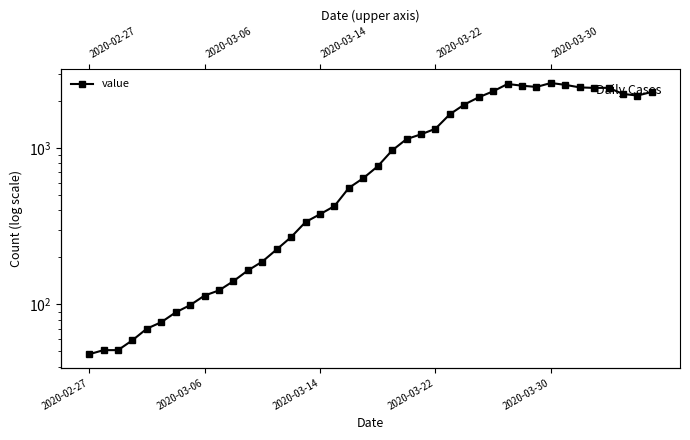

Reading left to right, list all the values displayed in this chart.

48	51	51	59	70	77	89	99	114	123	141	165	188	225	270	337	378	426	557	643	766	968	1144	1227	1332	1650	1903	2118	2314	2577	2513	2467	2614	2544	2451	2432	2435	2225	2173	2292